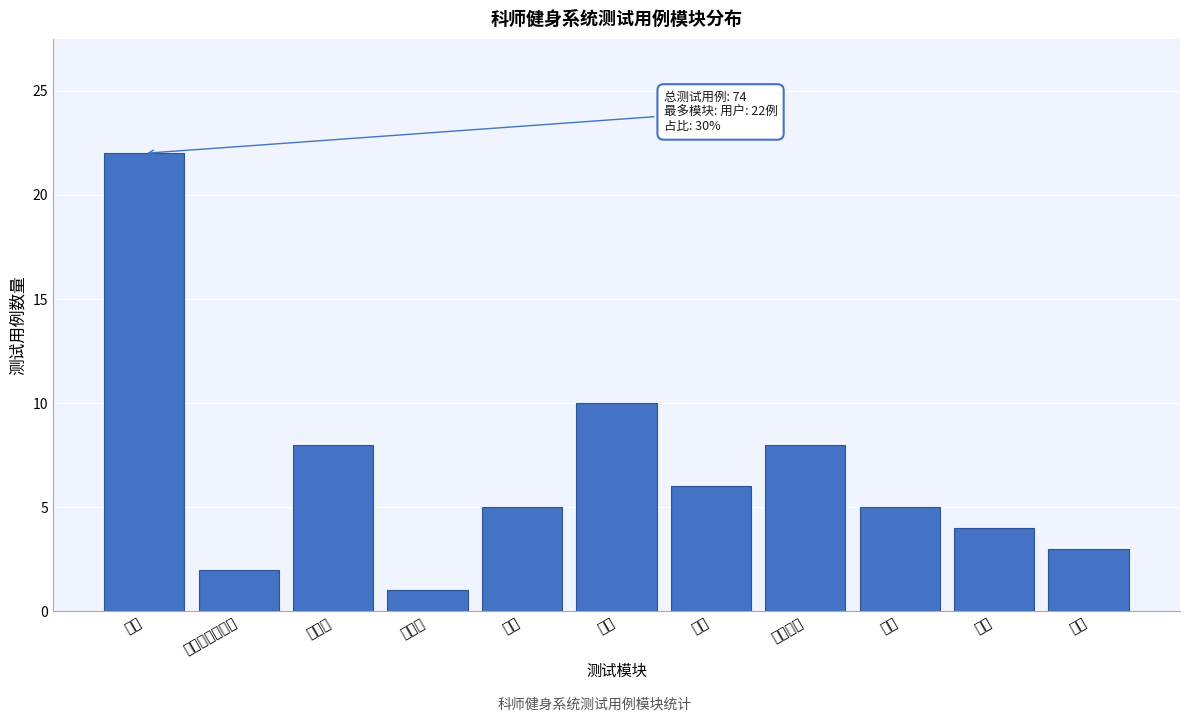

Reading left to right, list all the values displayed in this chart.

22	2	8	1	5	10	6	8	5	4	3